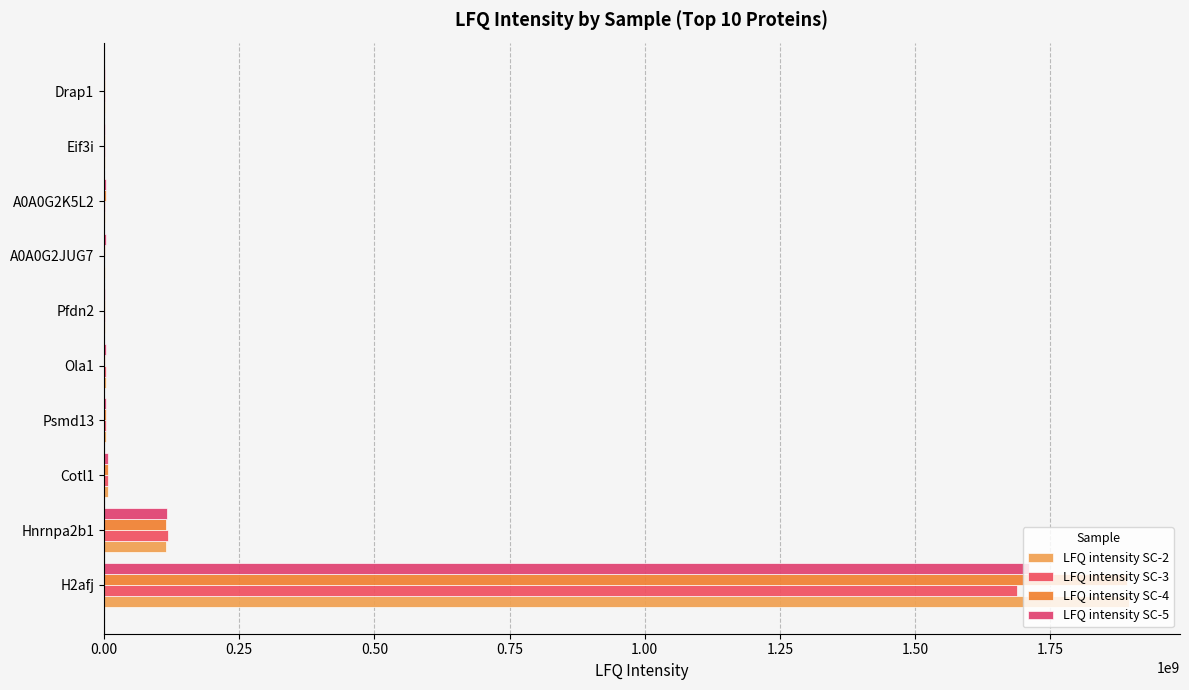

How many series are shown in this chart?

4